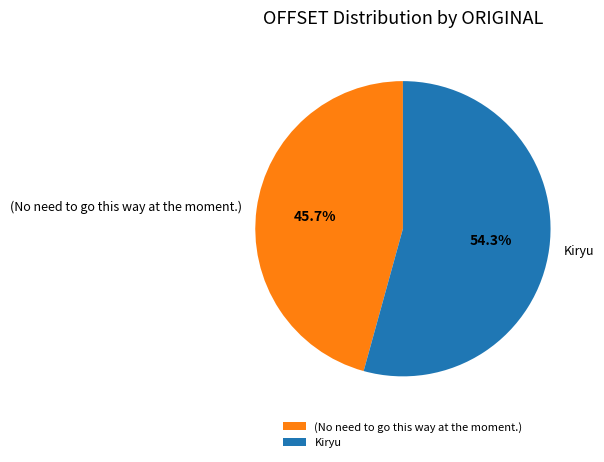

What is the total percentage of (No need to go this way at the moment.) and Kiryu?

100.0%